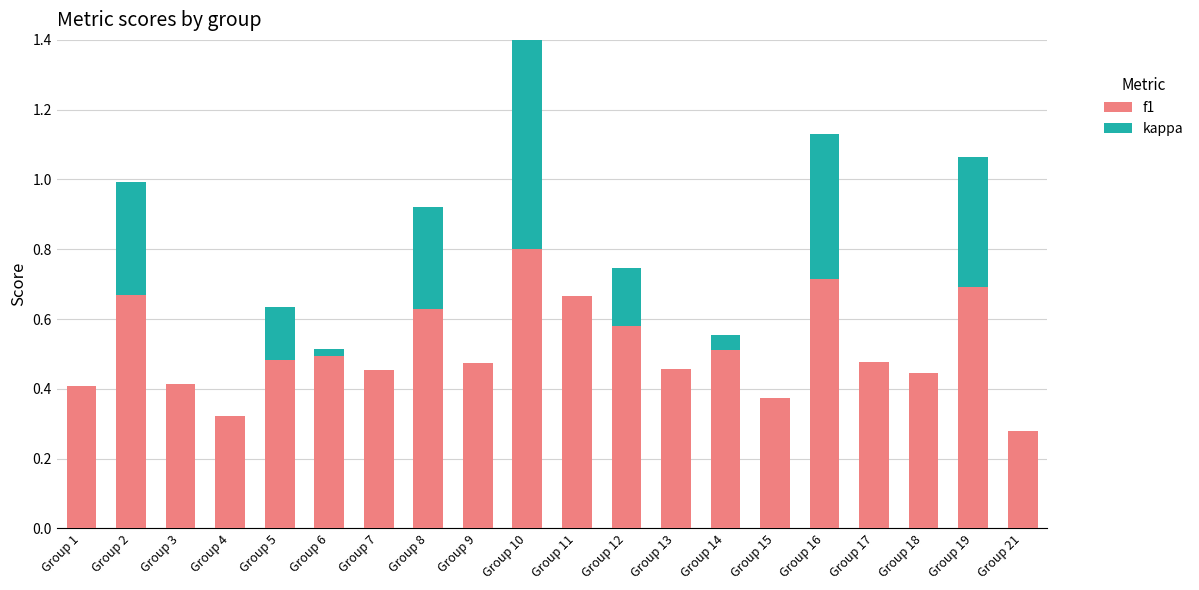

At which label is kappa closest to 0?

Group 1